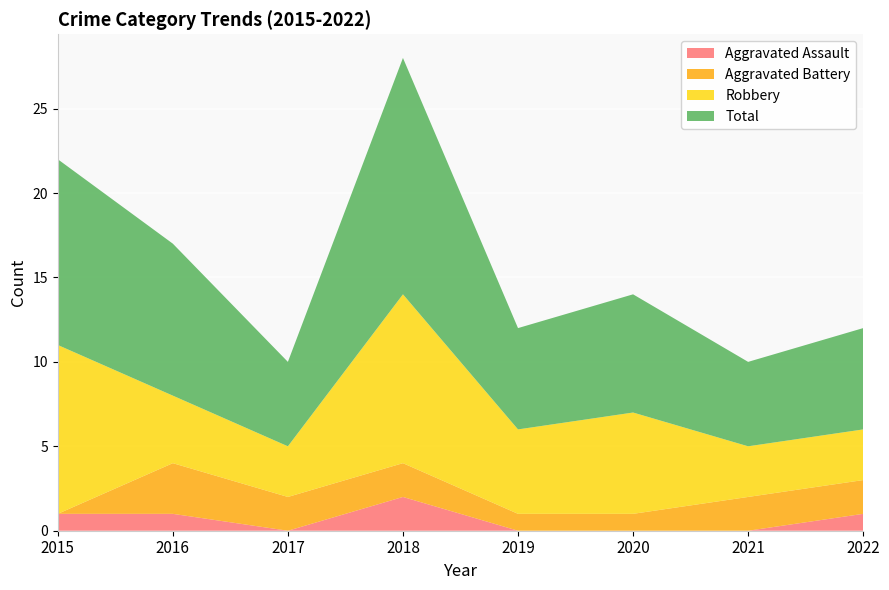

Reading left to right, what are all the values shown in this chart?

Aggravated Assault: 2015=1	2016=1	2017=0	2018=2	2019=0	2020=0	2021=0	2022=1
Aggravated Battery: 2015=0	2016=3	2017=2	2018=2	2019=1	2020=1	2021=2	2022=2
Robbery: 2015=10	2016=4	2017=3	2018=10	2019=5	2020=6	2021=3	2022=3
Total: 2015=11	2016=9	2017=5	2018=14	2019=6	2020=7	2021=5	2022=6